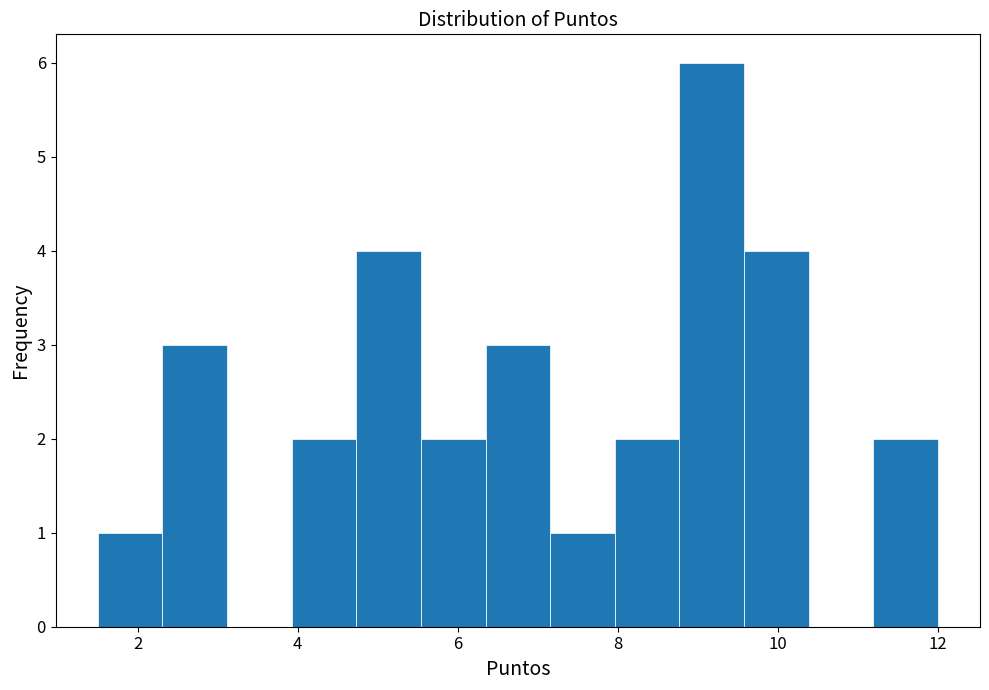

Over which range of the x-axis is the bar tallest?

8.8 to 9.6